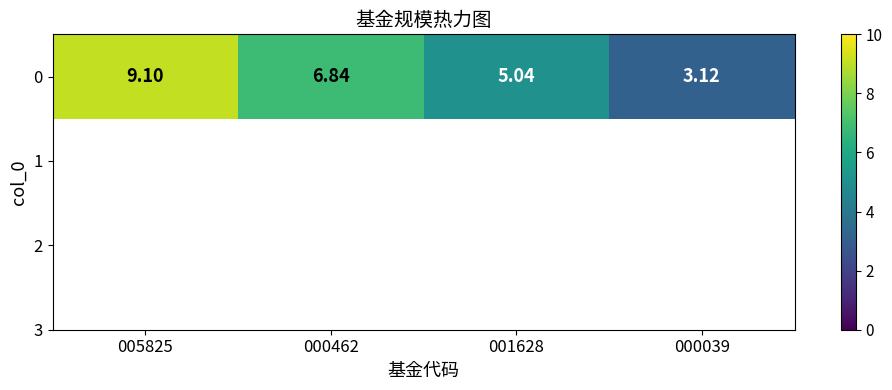

List the labels in order of value, largest first.

005825, 000462, 001628, 000039